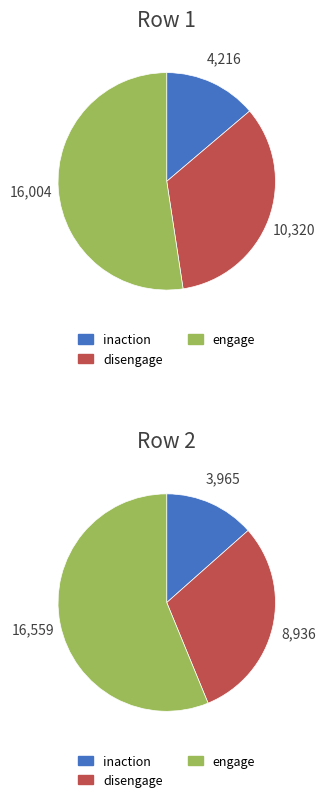

Rank the categories by engage value from lowest to highest.

1, 2